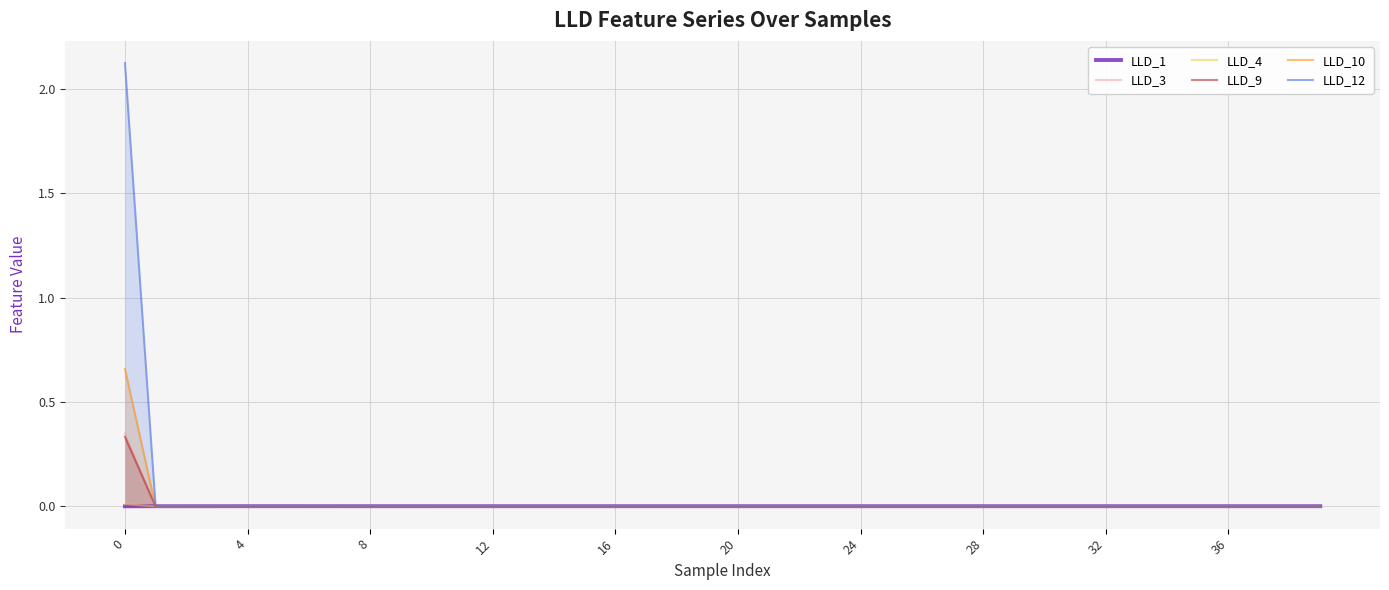

How many data points does each series have?

40